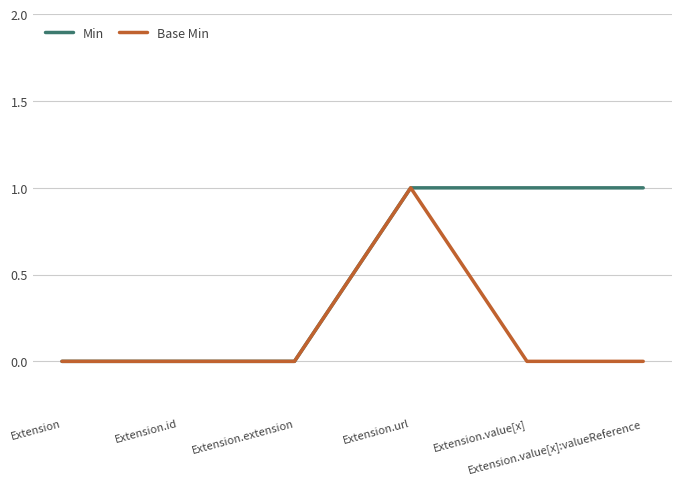

The Min series shows 1 at Extension.extension. True or false?

False